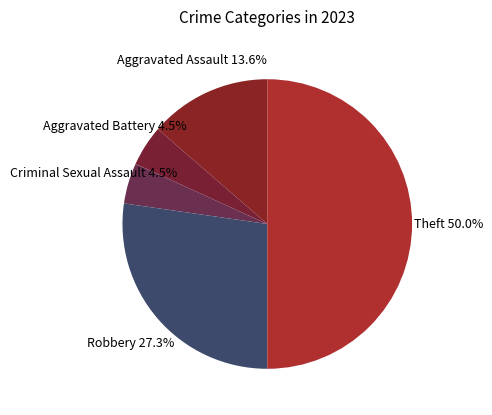

Does Aggravated Battery represent more than half of the total?

No